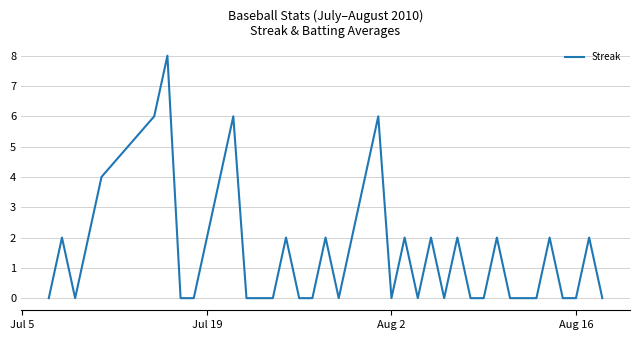

What is the greatest value displayed?

8